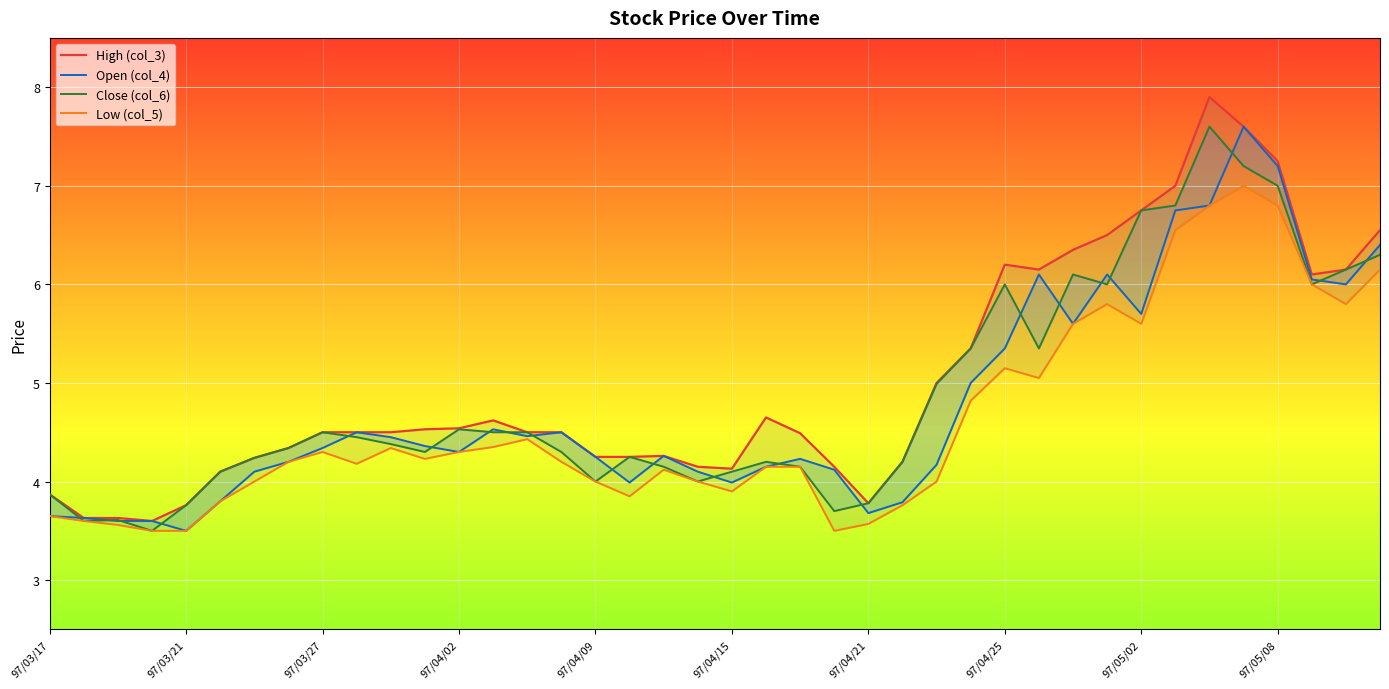

Rank the series by their average value, from lowest to highest.

Low (col_5), Open (col_4), Close (col_6), High (col_3)